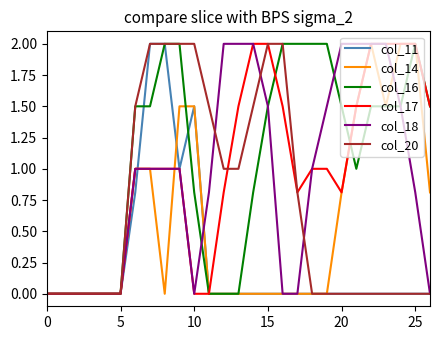

What are all the series names shown in the legend?

col_11, col_14, col_16, col_17, col_18, col_20